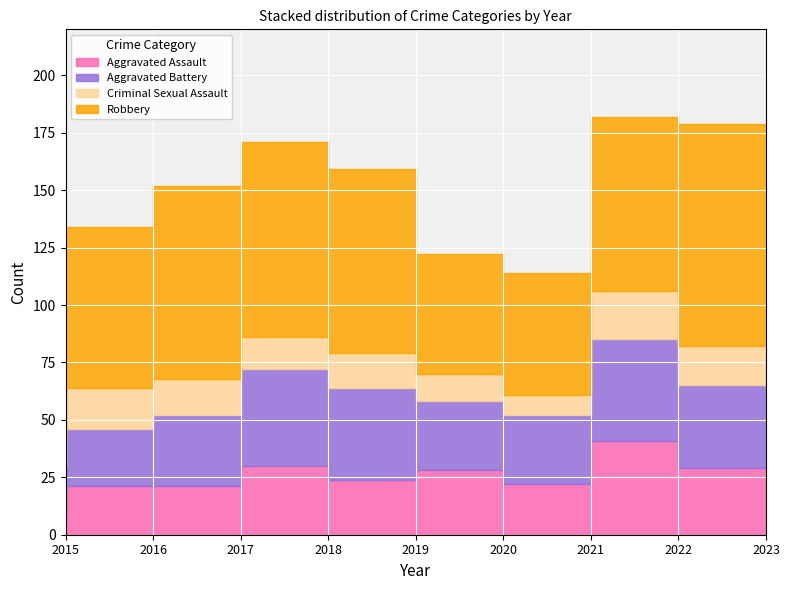

Reading left to right, what are all the values shown in this chart?

Aggravated Assault: 2015=8	2016=21	2017=21	2018=30	2019=24	2020=28	2021=22	2022=41	2023=29
Aggravated Battery: 2015=22	2016=25	2017=31	2018=42	2019=40	2020=30	2021=30	2022=44	2023=36
Criminal Sexual Assault: 2015=12	2016=18	2017=16	2018=14	2019=15	2020=12	2021=9	2022=21	2023=17
Robbery: 2015=35	2016=70	2017=84	2018=85	2019=80	2020=52	2021=53	2022=76	2023=97